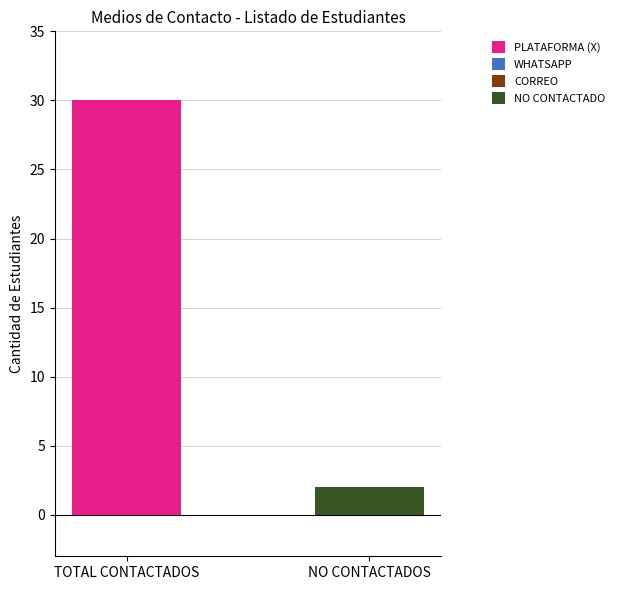

Are the bars horizontal?

No